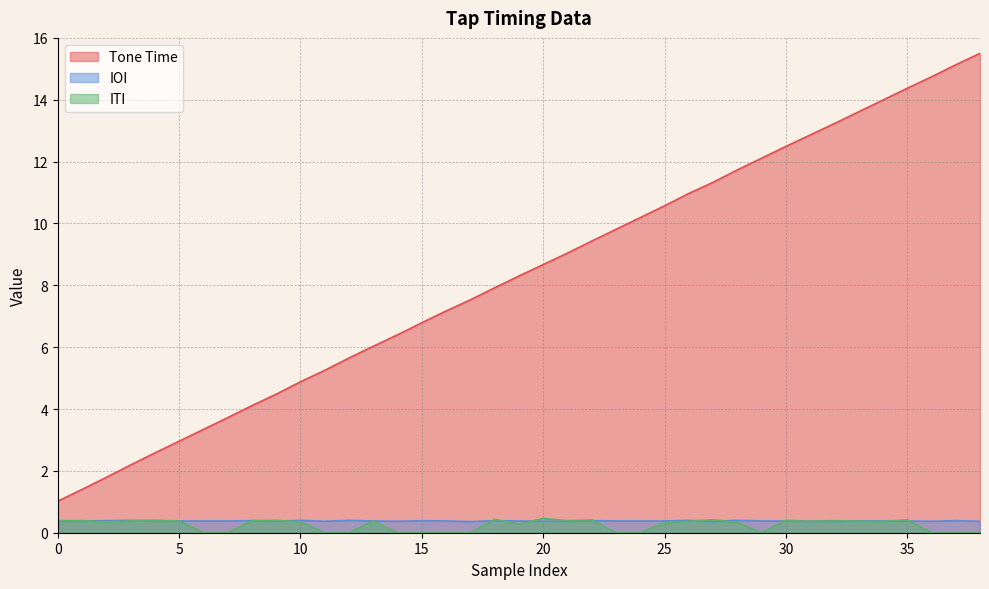

Does the chart have visible grid lines?

Yes